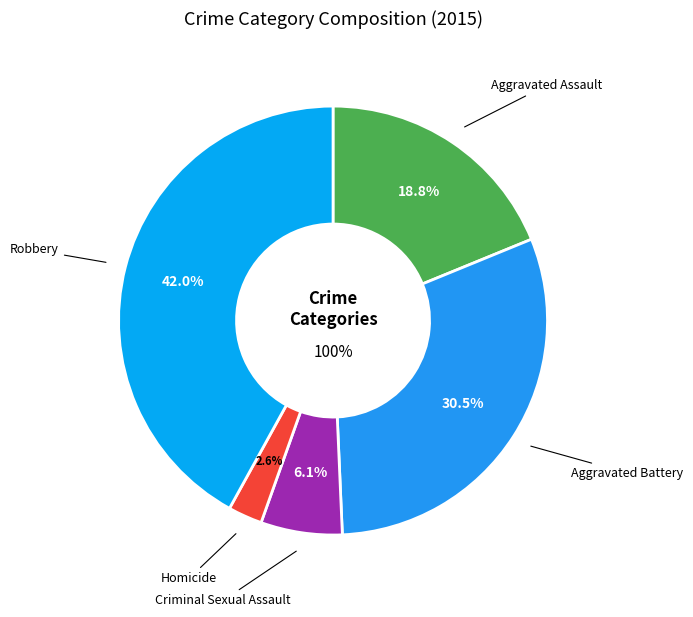

Is there any slice that represents more than half of the pie?

No